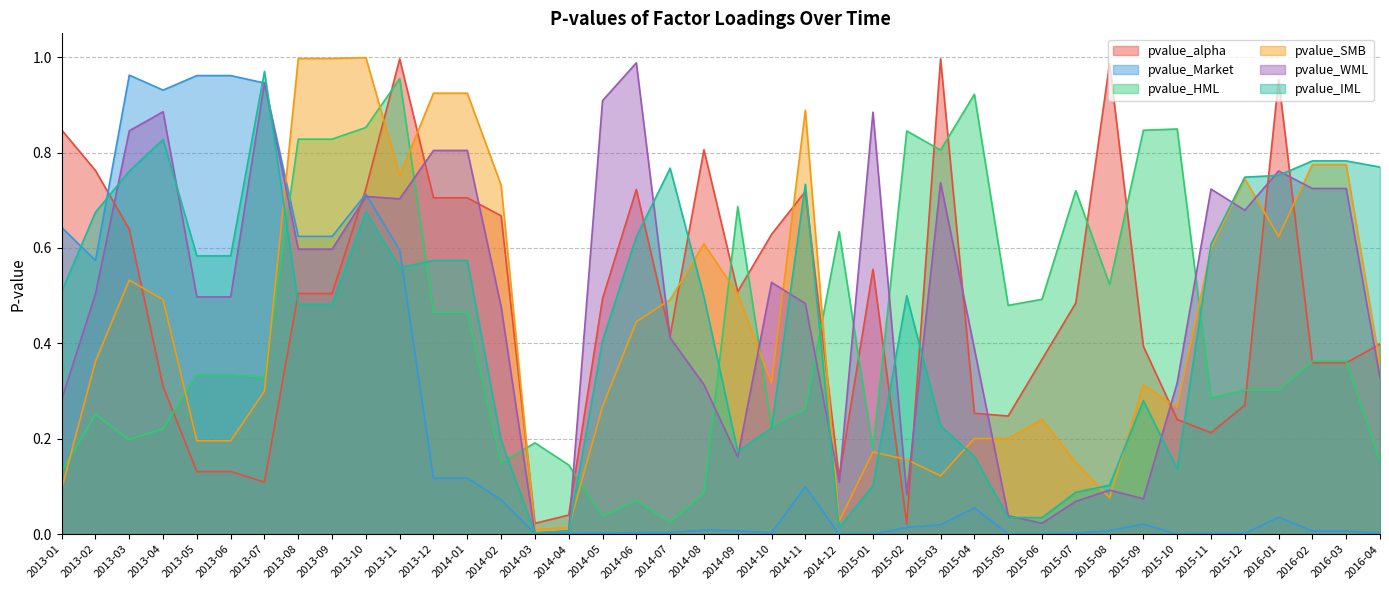

True or false: pvalue_Market and pvalue_SMB cross at least once.

True